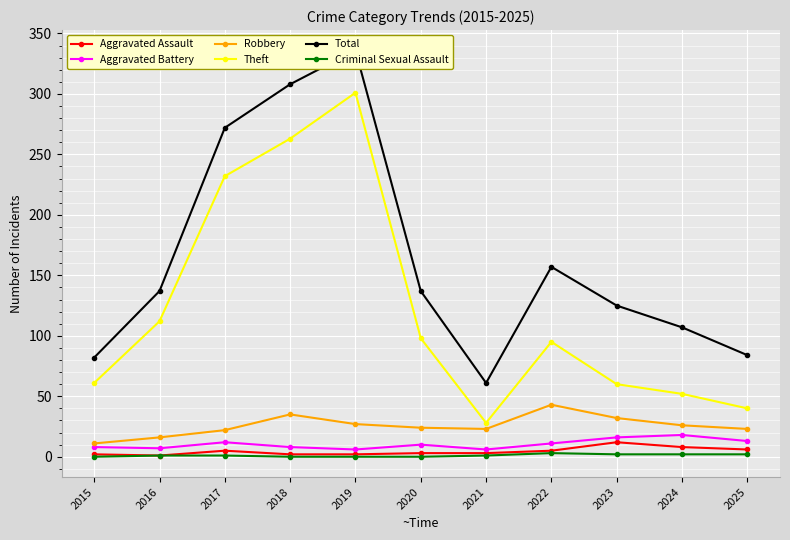

True or false: Aggravated Battery and Criminal Sexual Assault cross at least once.

False